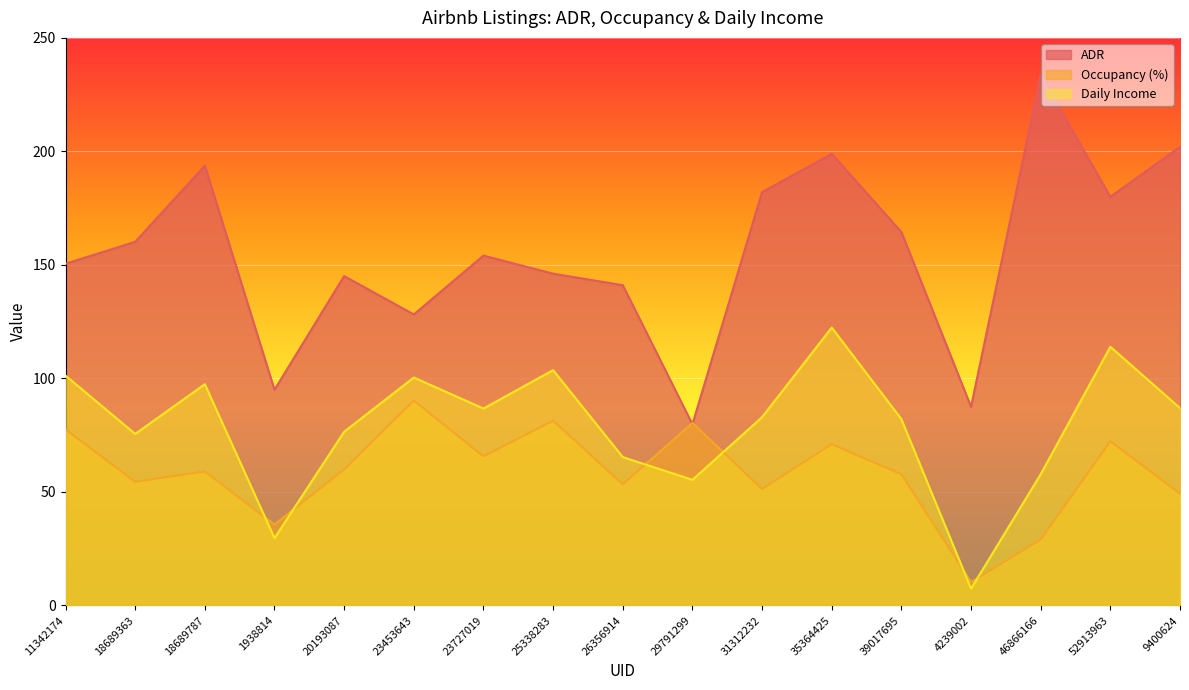

How many interior local valleys does the Daily Income series have?

5